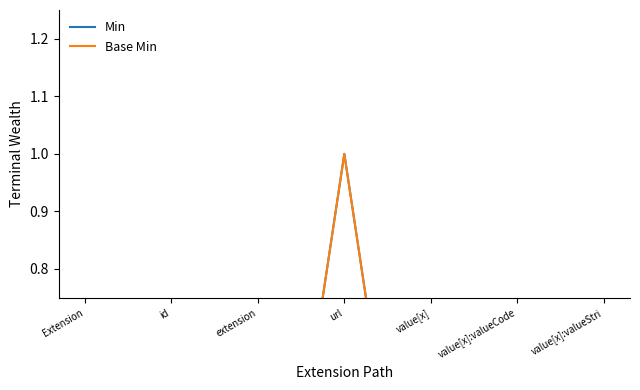

List the labels in order of Base Min value, smallest first.

Extension, id, extension, value[x], value[x]:valueCode, value[x]:valueStri, url